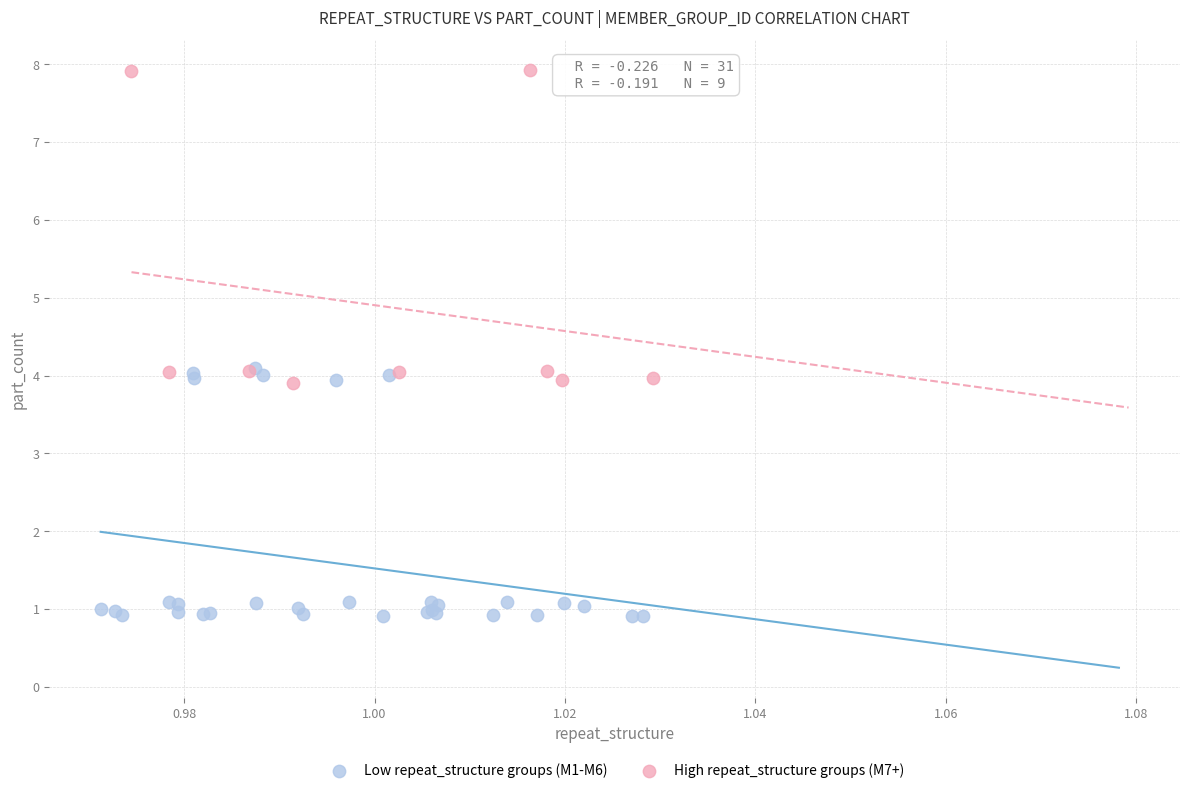

Which series has the widest spread of Y values?

High repeat_structure groups (M7+)